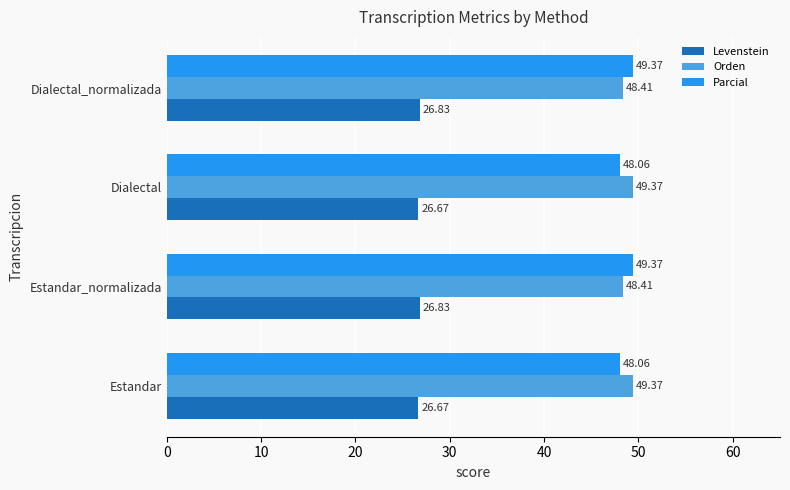

Which series has the largest total across all categories?

Orden